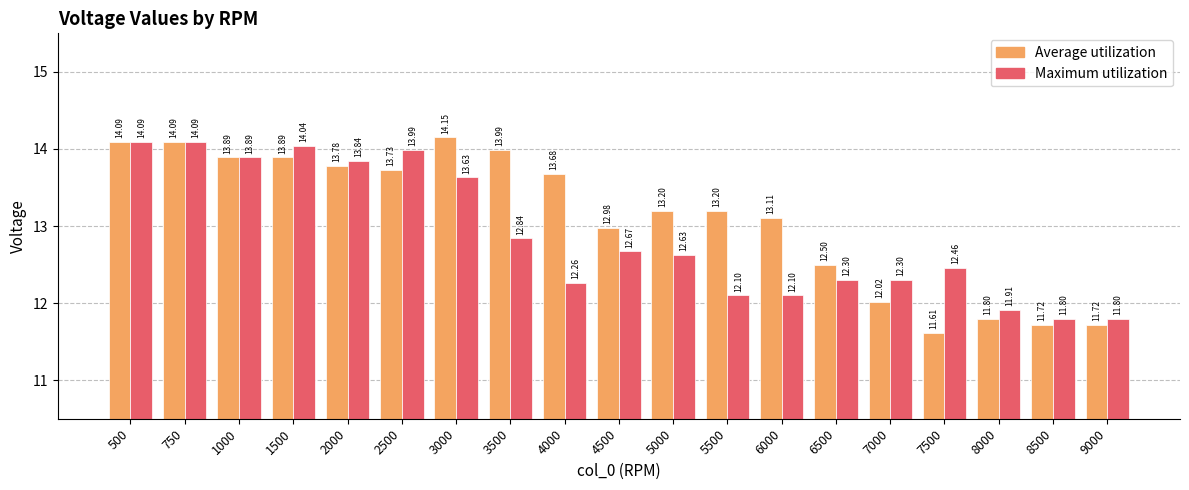

What are all the series names shown in the legend?

Average utilization, Maximum utilization